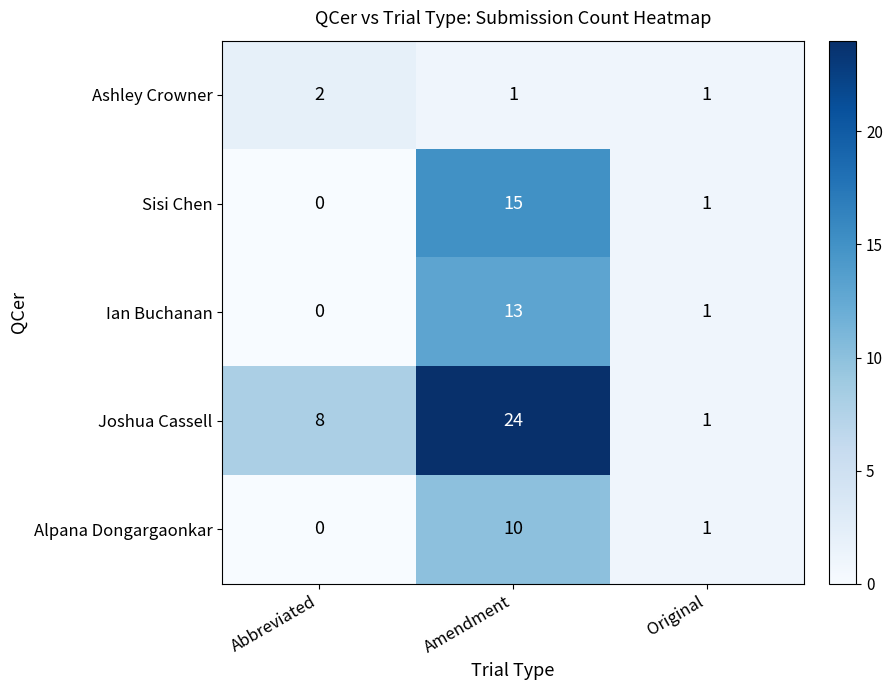

What is the sum of the Joshua Cassell values at Abbreviated and Amendment?

32